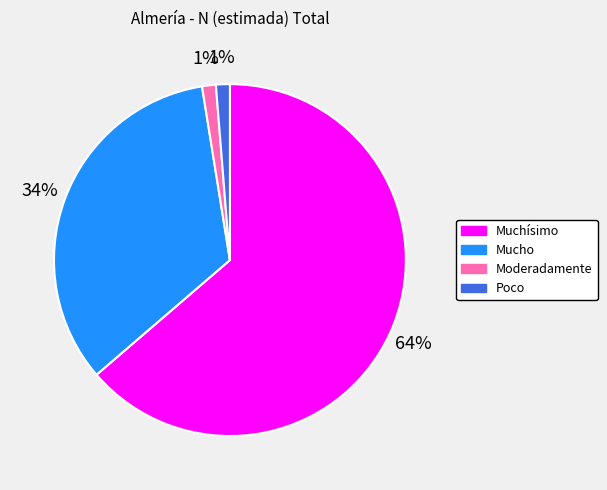

To the nearest percent, what is the average slice percentage?

25%